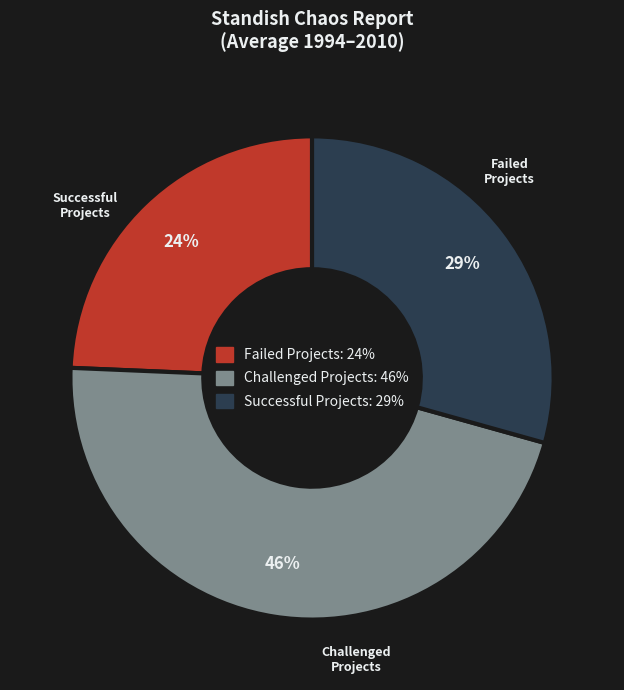

To the nearest percent, what is the difference between the largest and smallest slice percentages?

22%